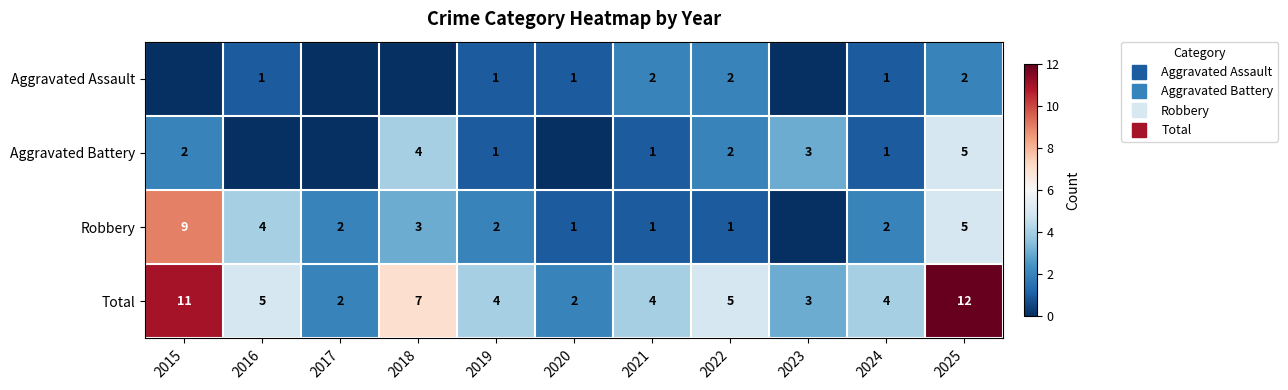

Which series has the largest total across all categories?

Total